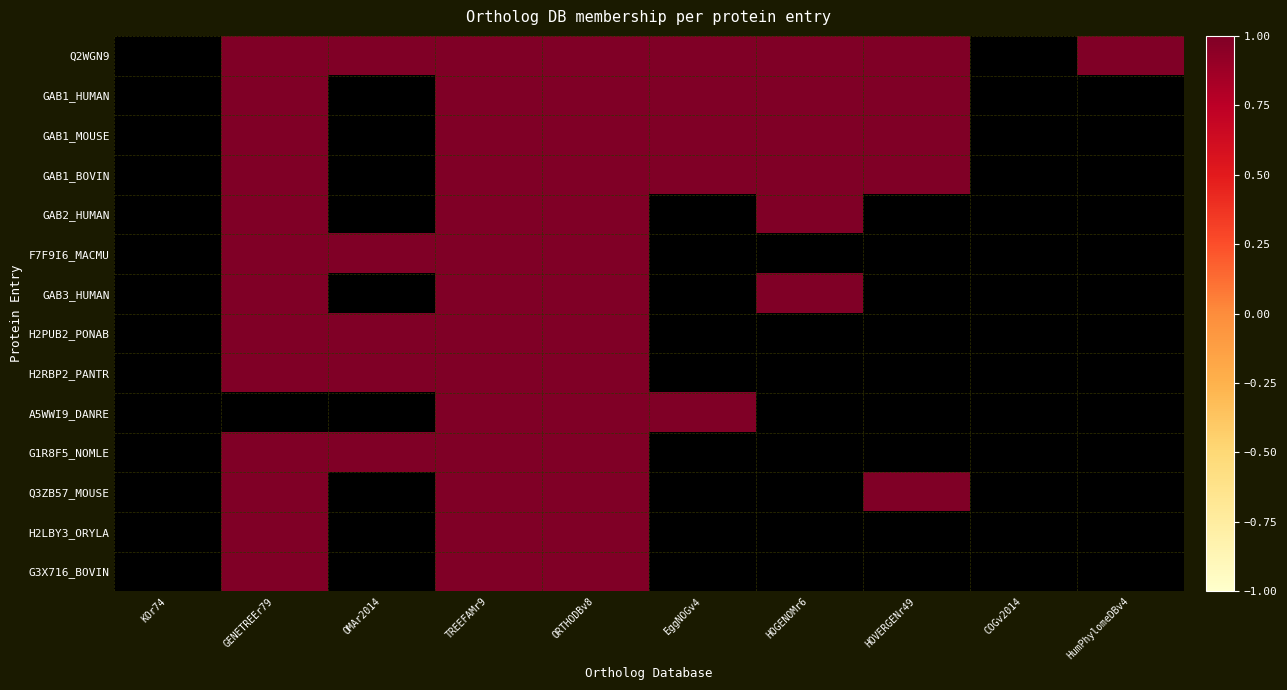

Count the number of categories in the chart.

10